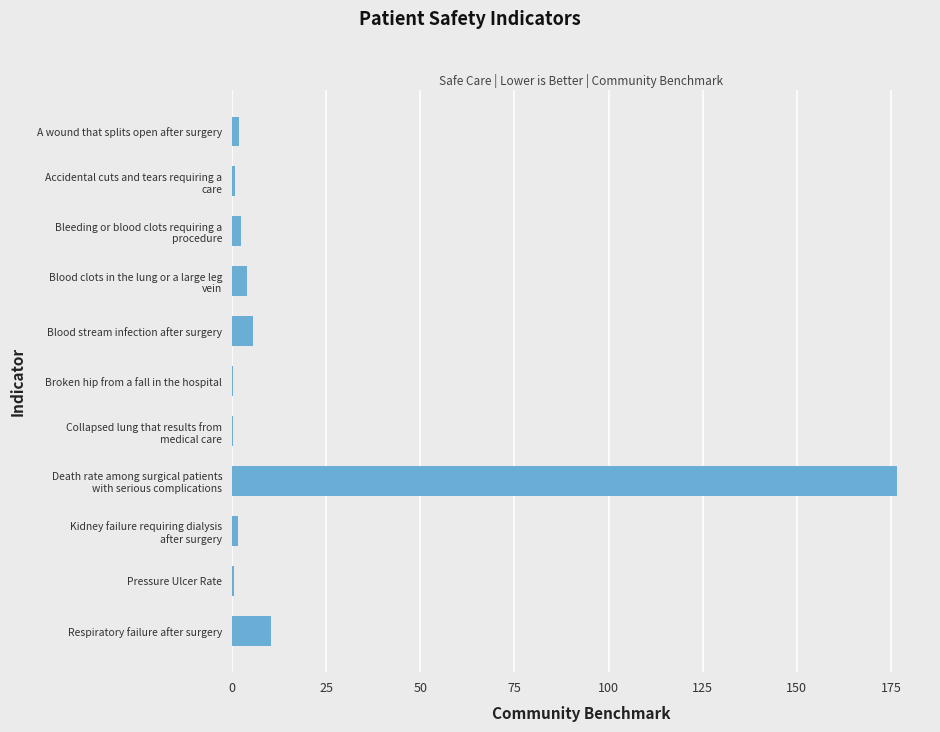

What is the maximum value shown in the chart?

176.6